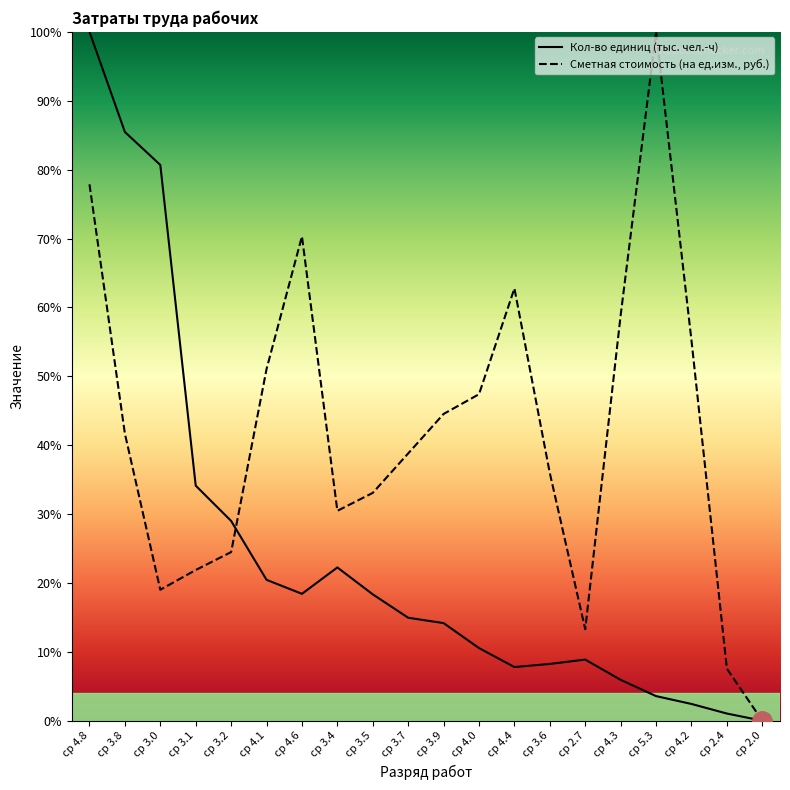

At how many categories does at least one series exceed 51?

9